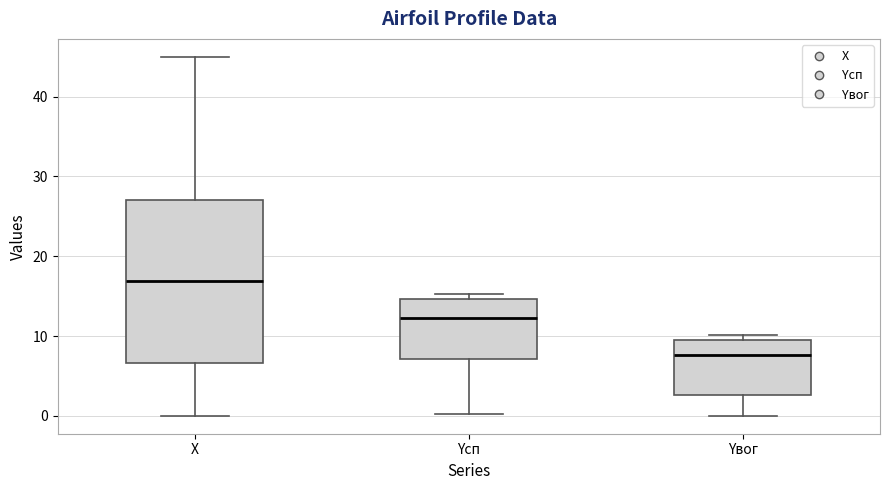

Reading left to right, read every box against the y-axis: the position of its median line, the range the box covers, and the ends of its whiskers. The values are not printed on the chart, so give them approximately, as read against the axis.

X: median 17, box 7 to 27, whiskers 0 to 45
Yсп: median 12, box 7 to 15, whiskers 0 to 15 (just above the box's upper edge)
Yвог: median 8, box 3 to 9, whiskers 0 to 10